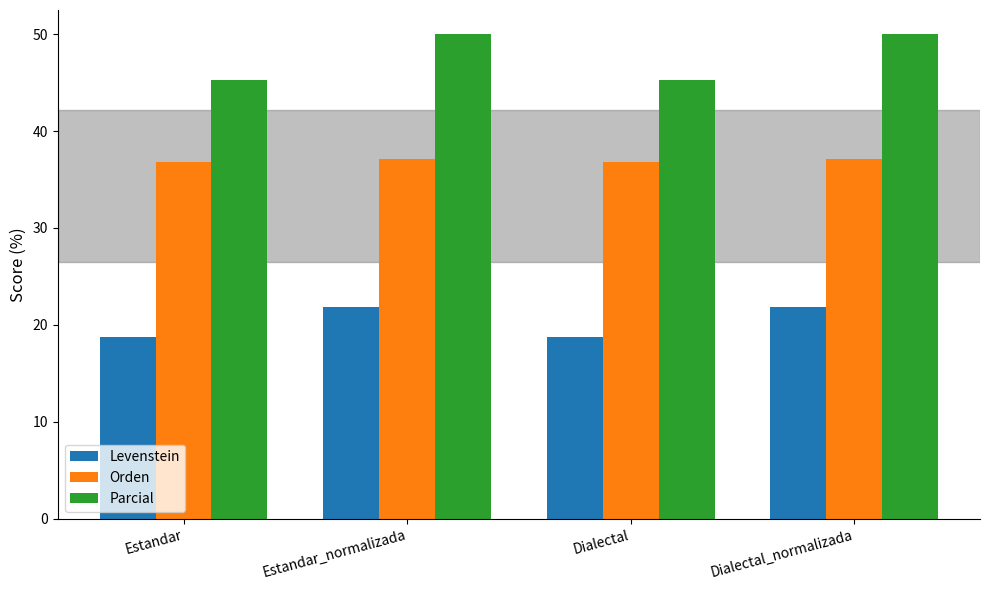

What is the difference between the highest and lowest values at Estandar_normalizada?

28.1